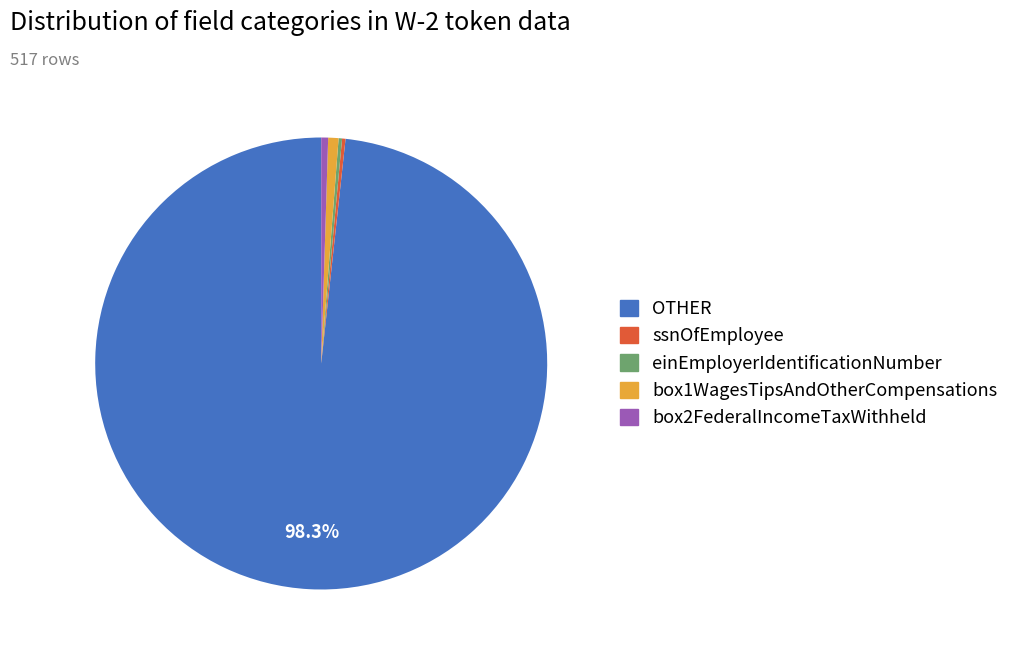

Is there any slice that represents more than half of the pie?

Yes